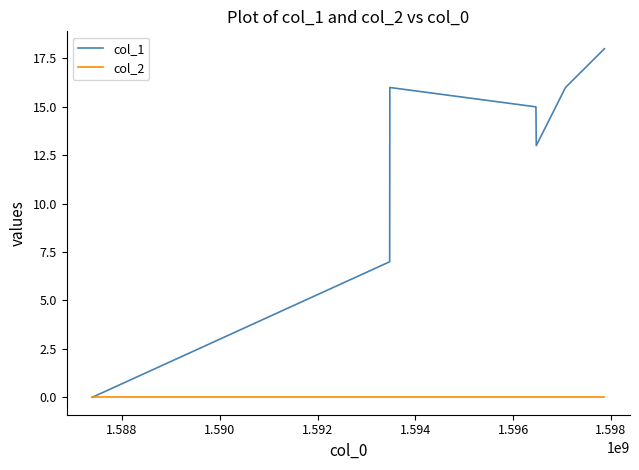

What is the greatest value displayed?

18